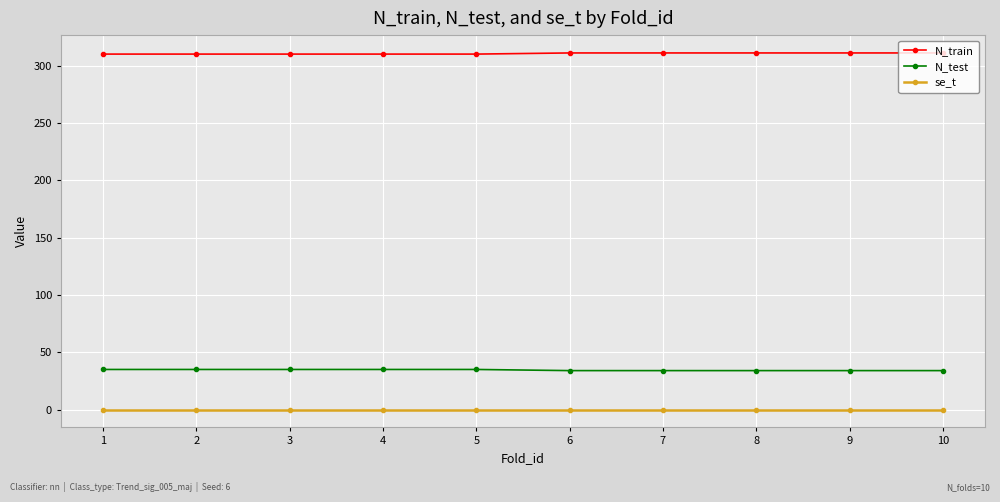

How many categories are shown in the chart?

10